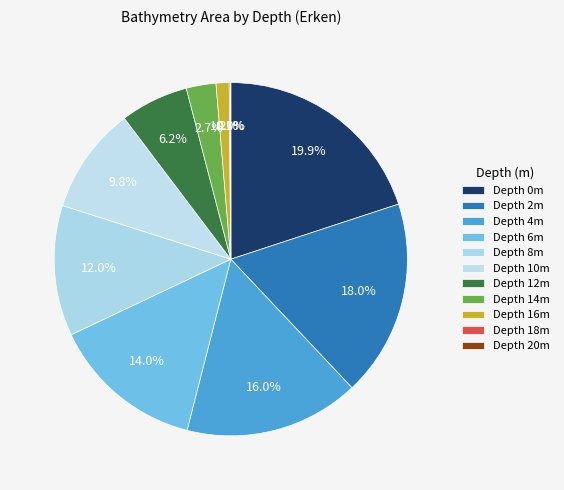

Count the number of slices in the pie.

11